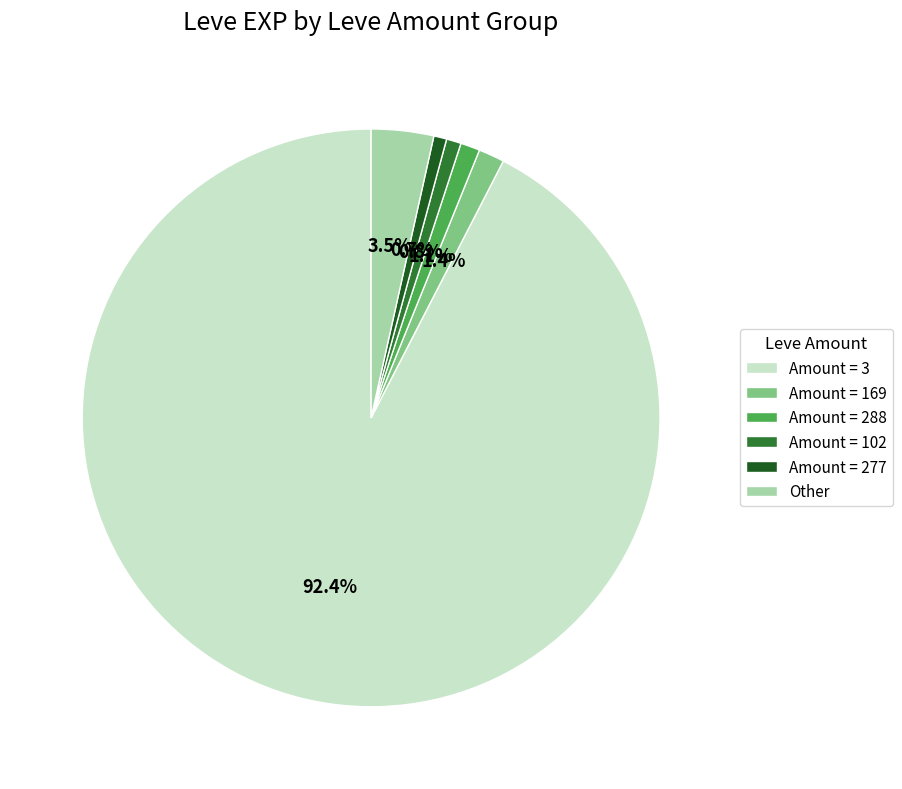

Count the number of slices in the pie.

6